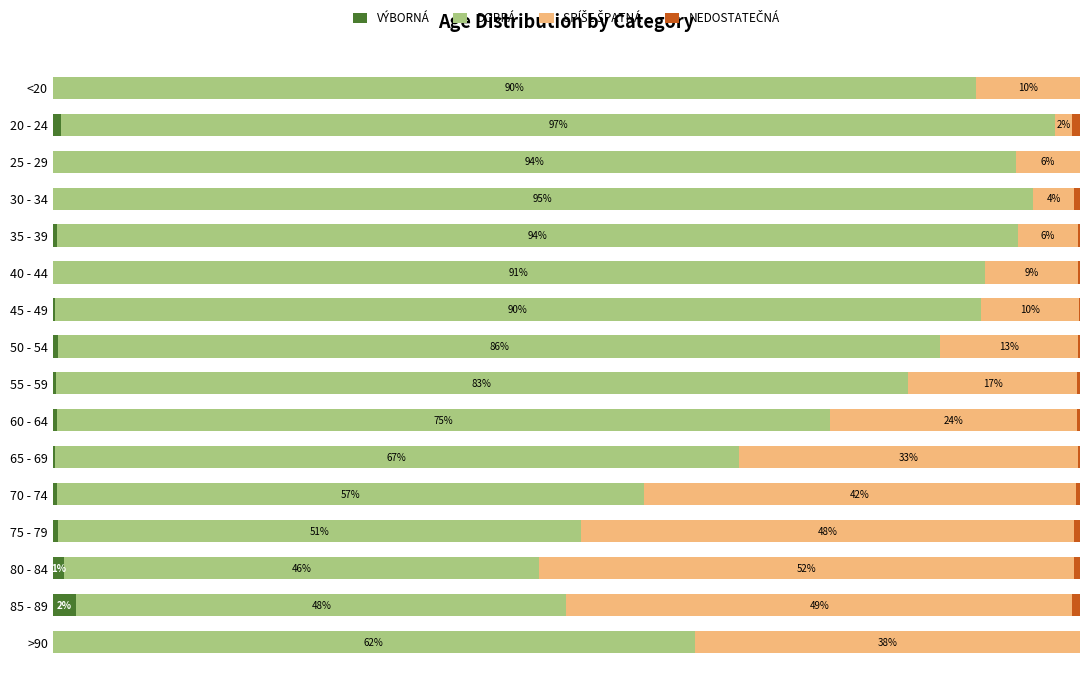

How many data points does each series have?

16